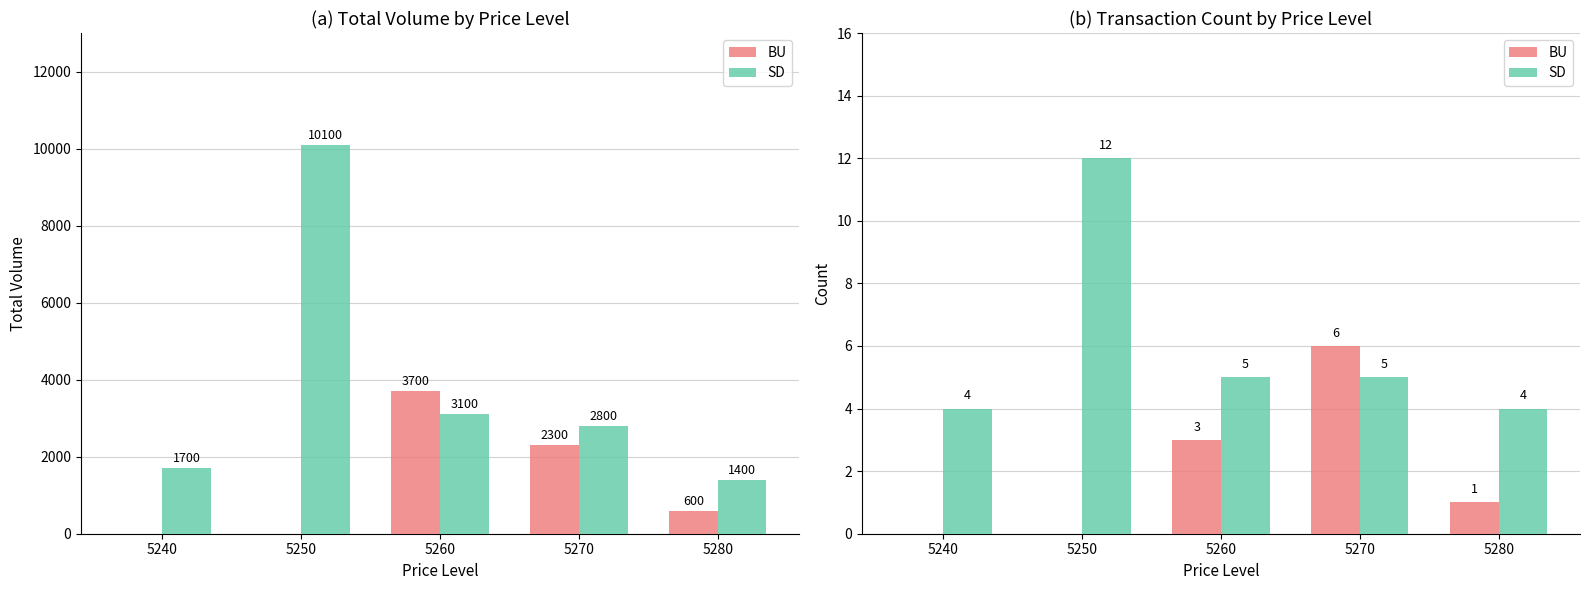

List the labels in order of SD value, smallest first.

5240, 5280, 5260, 5270, 5250